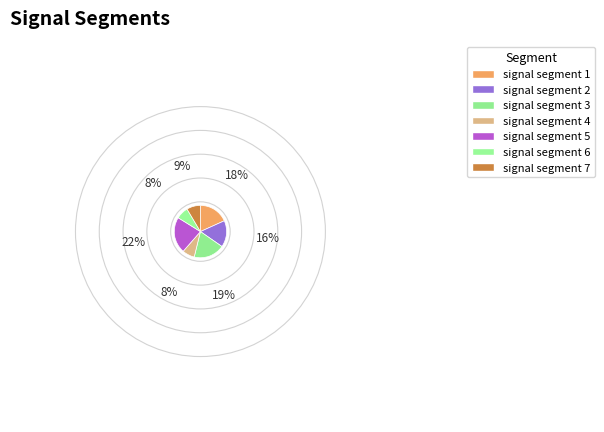

To the nearest percent, what is the difference between the largest and smallest slice percentages?

15%